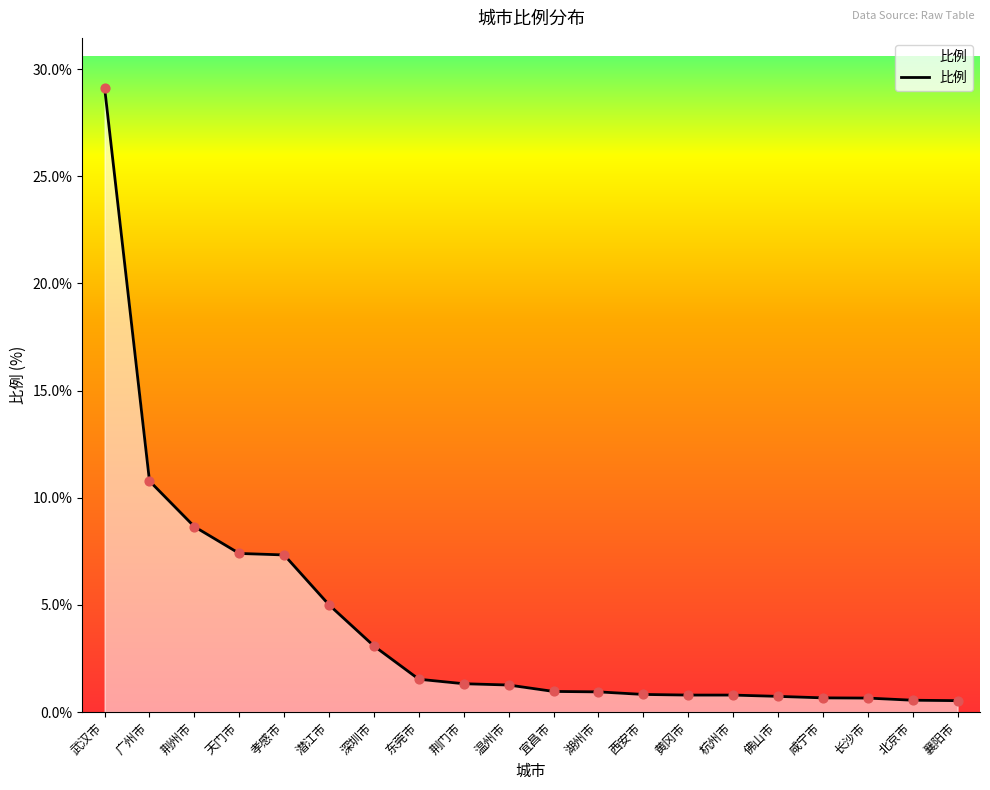

What is the change in value from 荆州市 to 佛山市?

-7.9